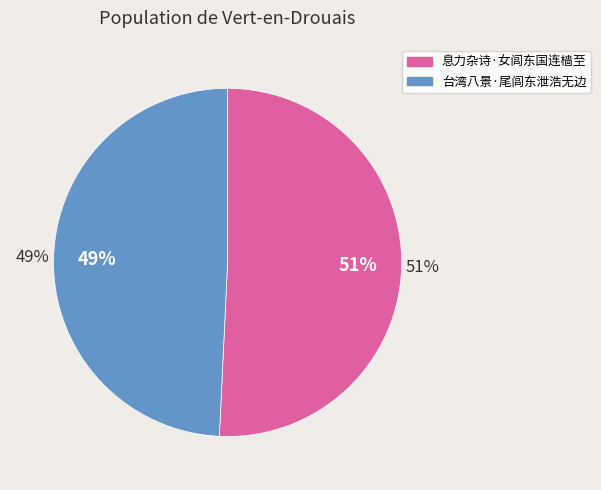

Between 台湾八景·尾闾东泄浩无边 and 息力杂诗·女闾东国连樯至, which is larger?

息力杂诗·女闾东国连樯至